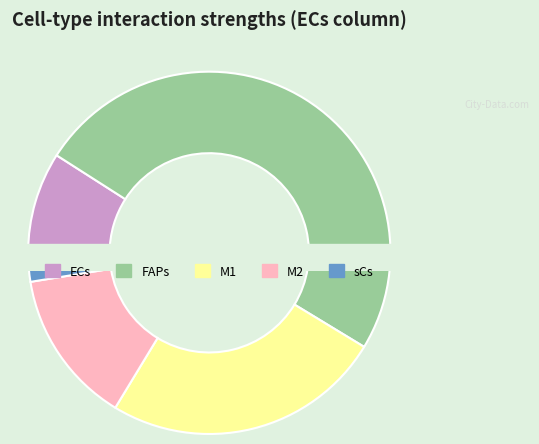

Which slice is the smallest?

sCs